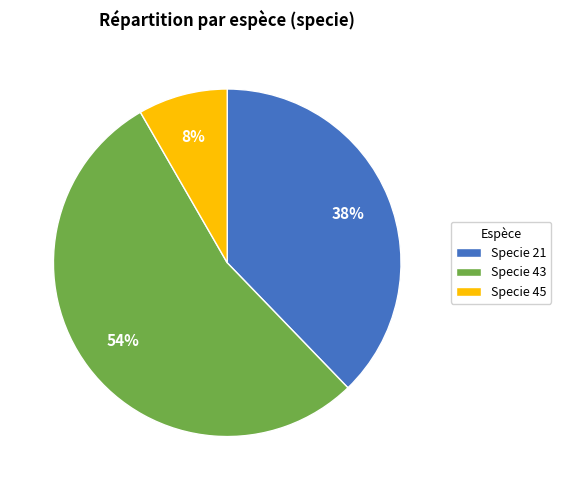

Which slice is the largest?

Specie 43